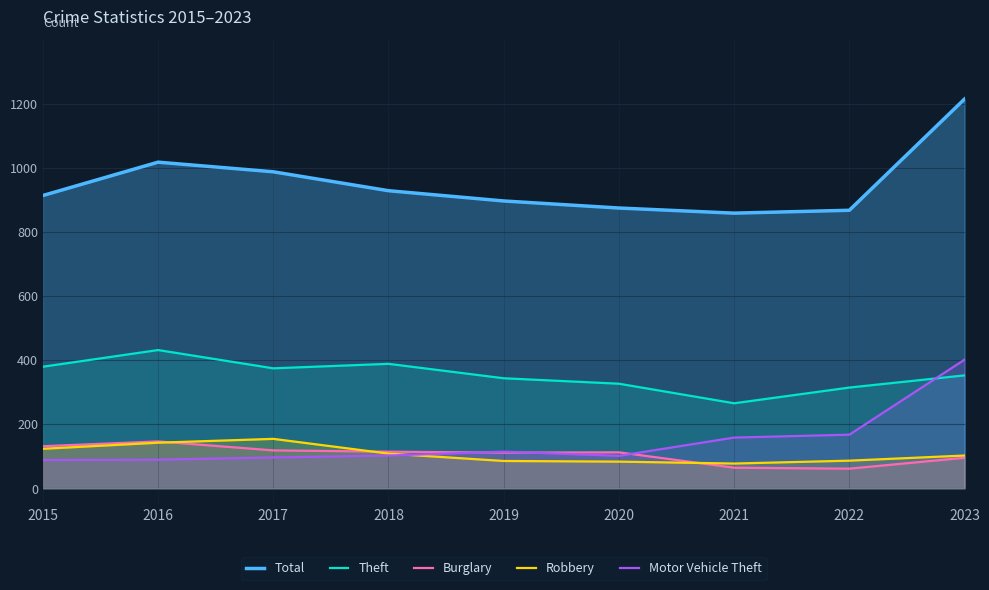

Which series has the widest spread of values?

Total